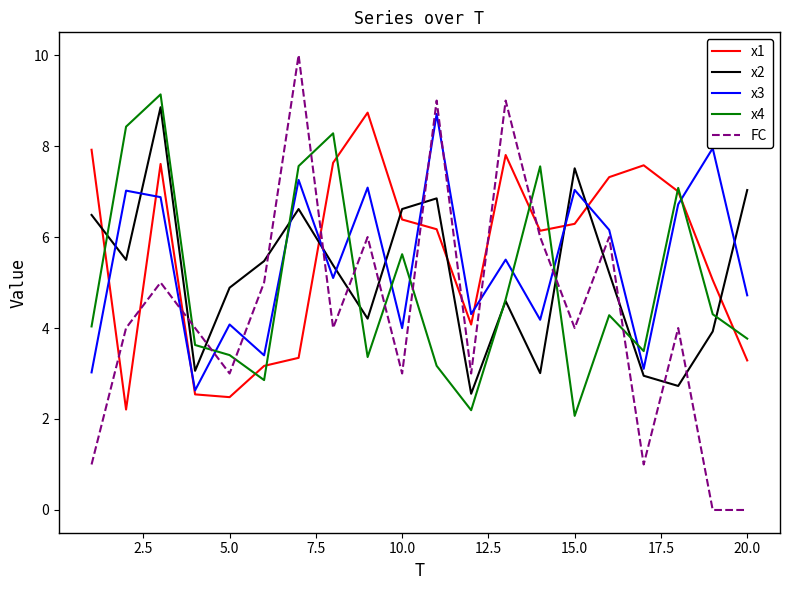

True or false: FC and x1 intersect in this chart.

True